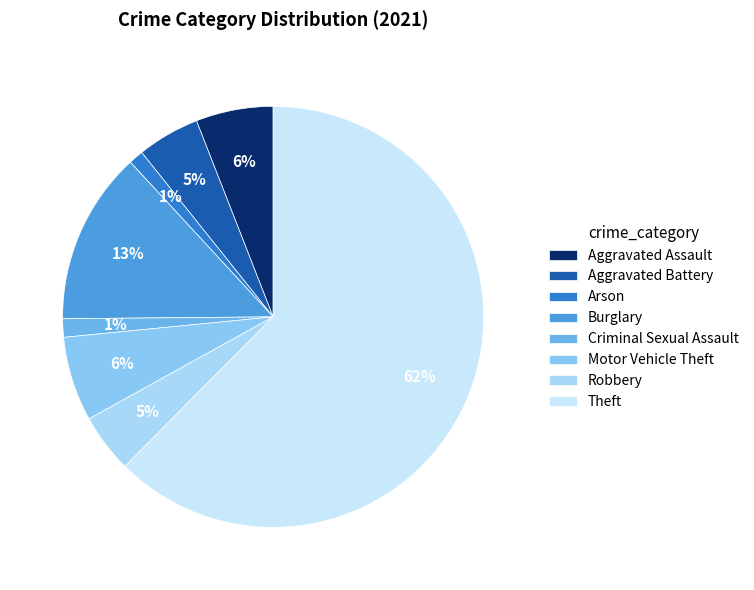

What portion of the pie excludes Motor Vehicle Theft?

93.5%